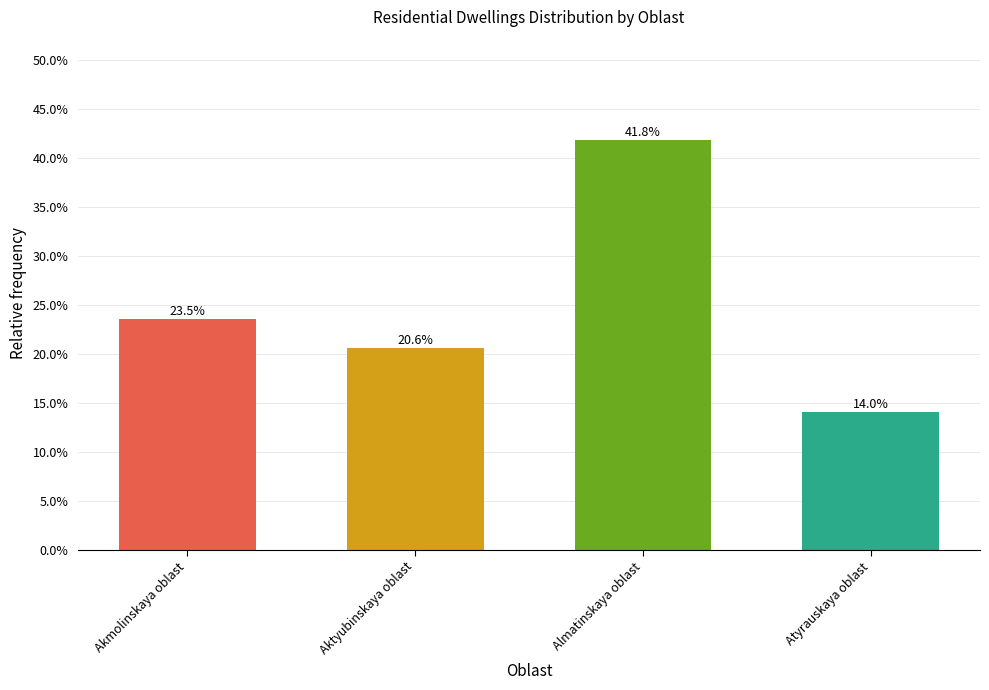

What is the label of the 4th bar from the left?

Atyrauskaya oblast